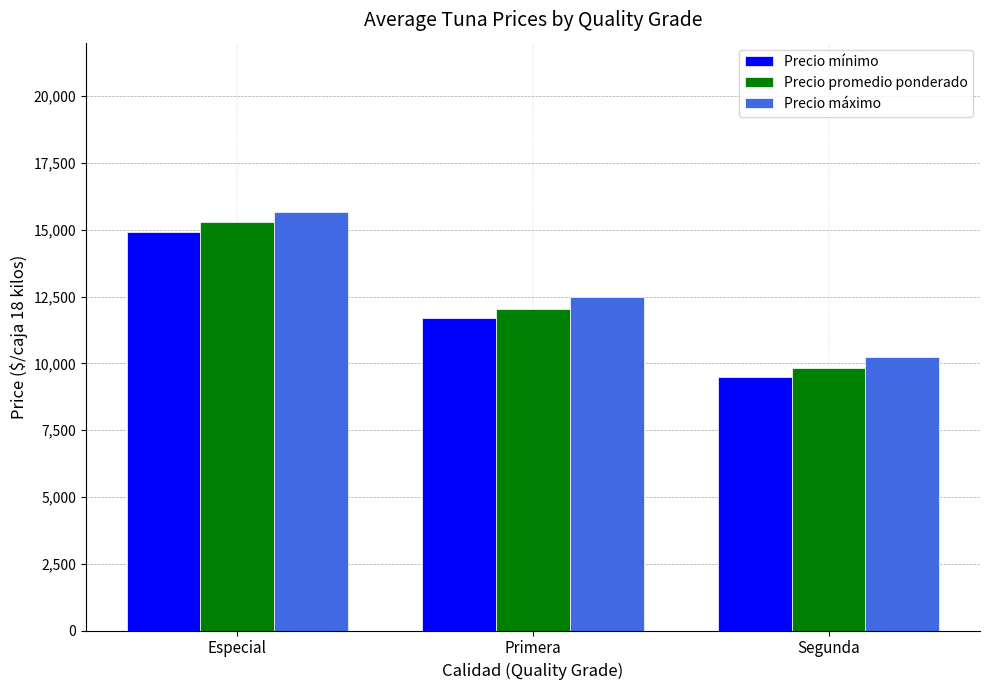

Reading left to right, what are all the values shown in this chart?

Precio mínimo: 14917	11696	9500
Precio promedio ponderado: 15271	12043	9839
Precio máximo: 15667	12478	10222